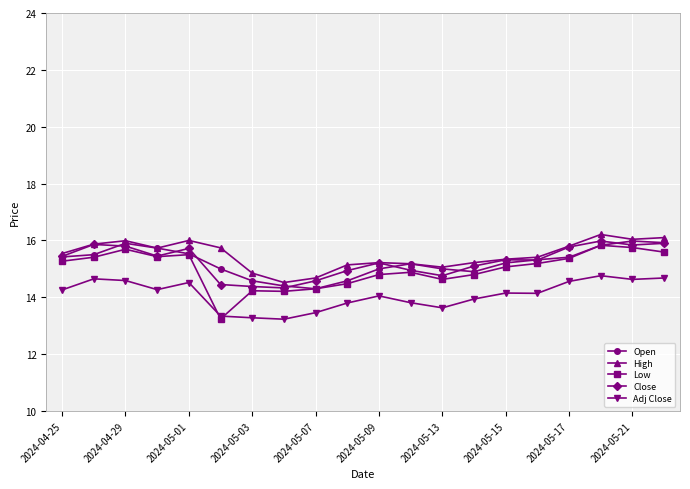

Which series has the largest total across all categories?

High